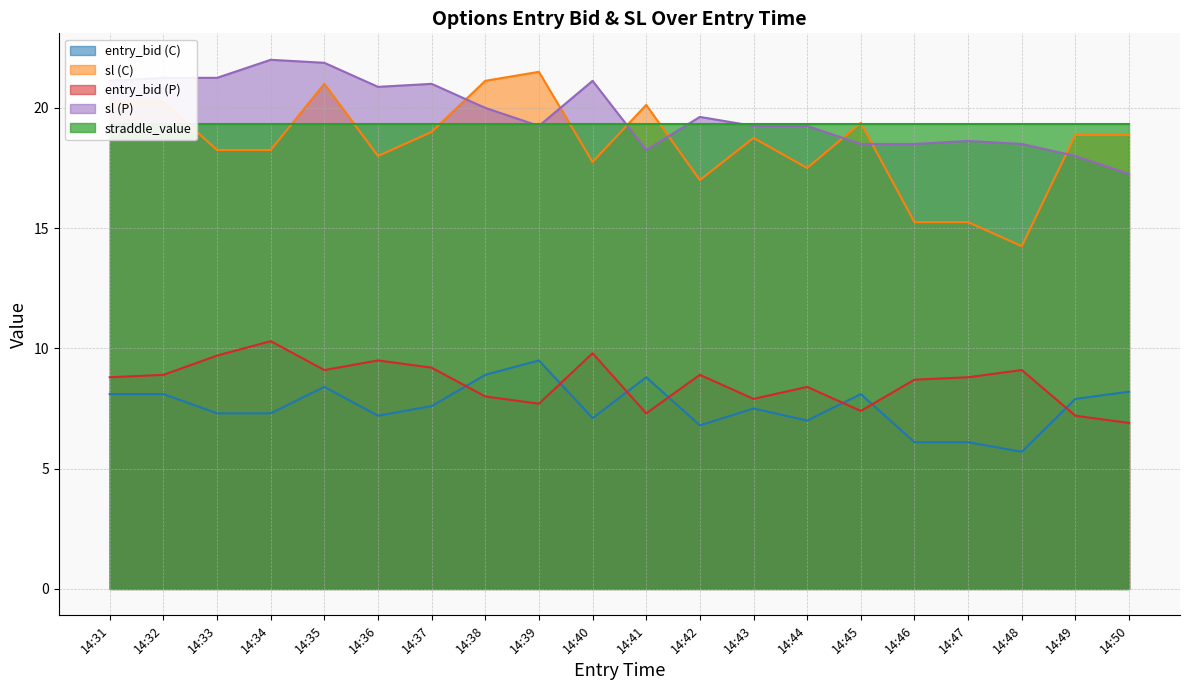

The sl (C) series shows 15.2 at 14:46. True or false?

True